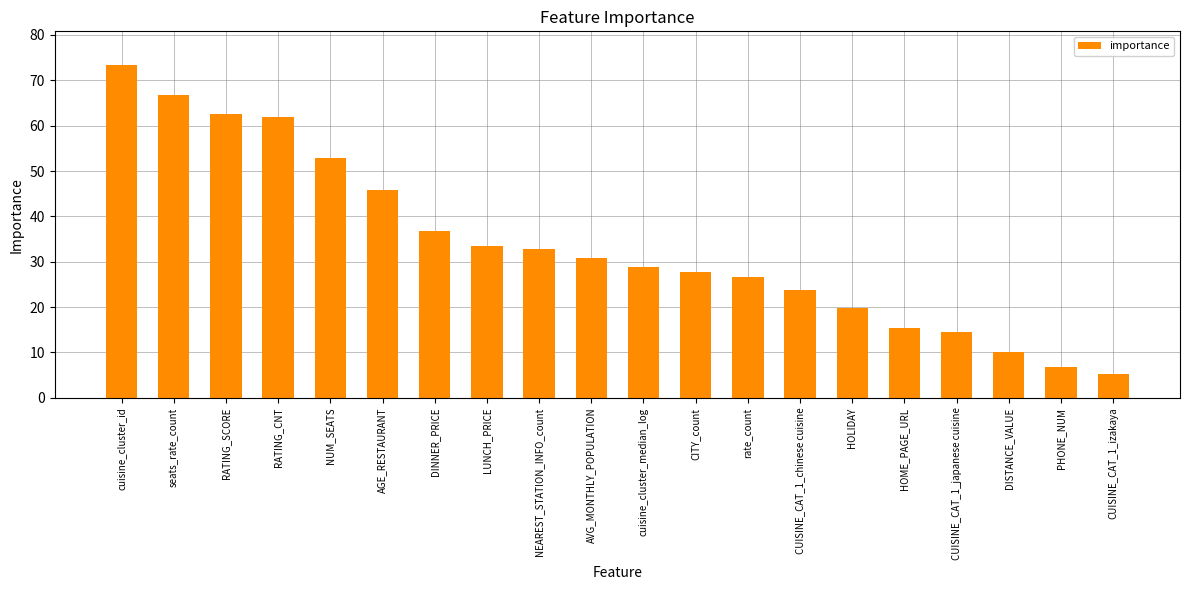

Which has a higher value, HOME_PAGE_URL or LUNCH_PRICE?

LUNCH_PRICE